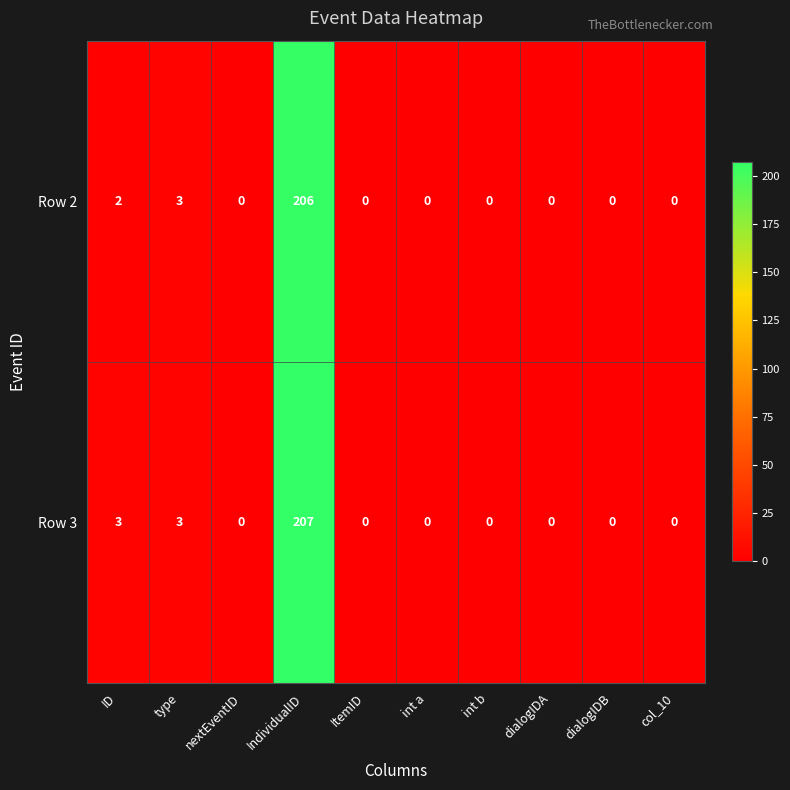

At which category is the sum across all series the highest?

IndividualID